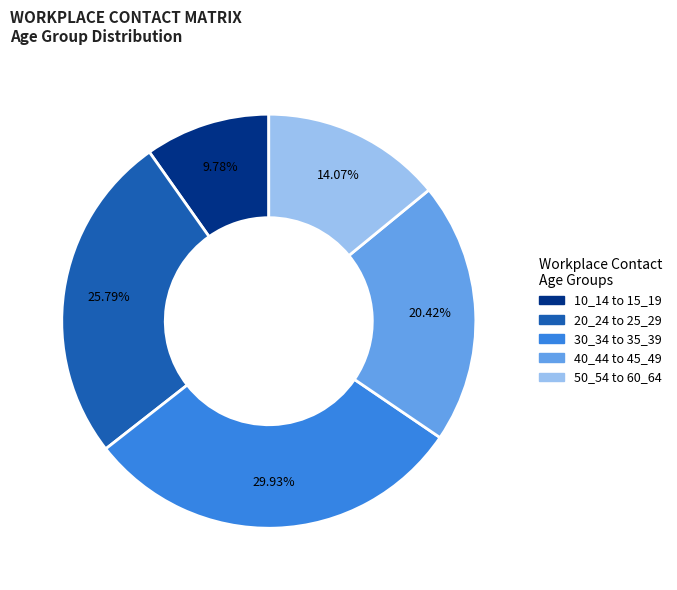

Does any single category account for the majority?

No